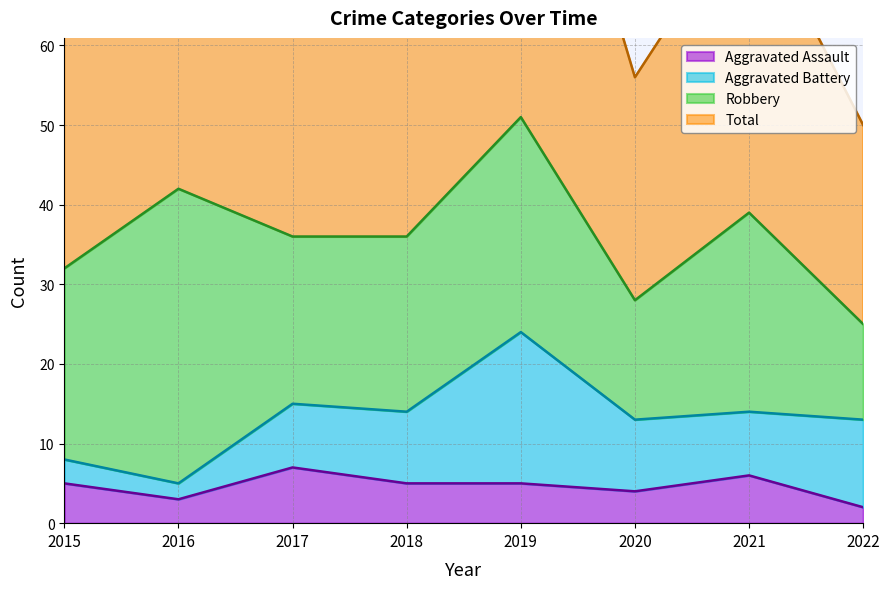

Where does the Total series first go above 74?

2016